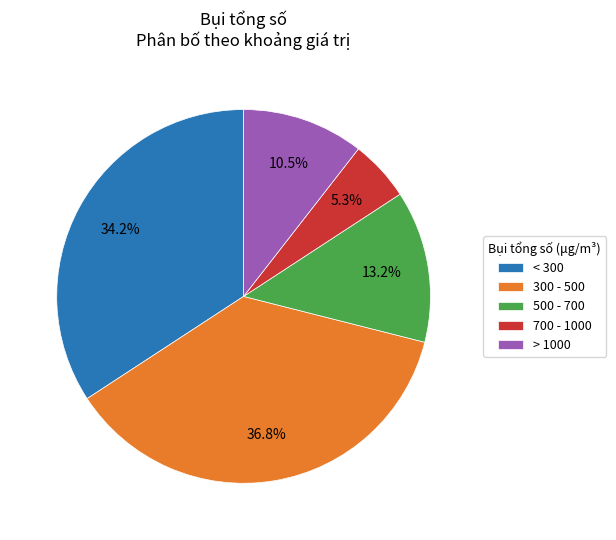

Does any single category account for the majority?

No